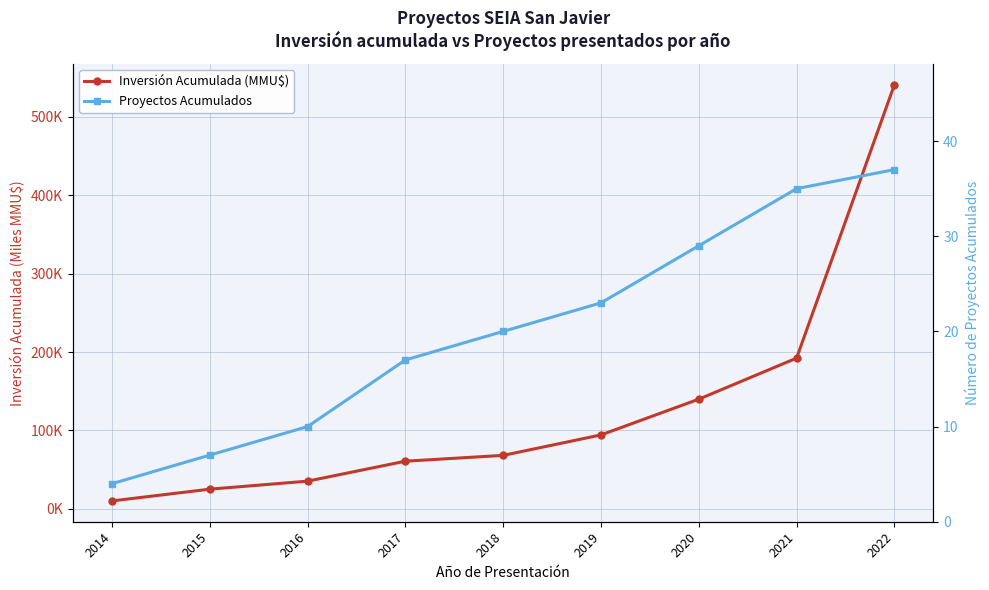

What is the difference between the Proyectos Acumulados values at 2017 and 2016?

7.0